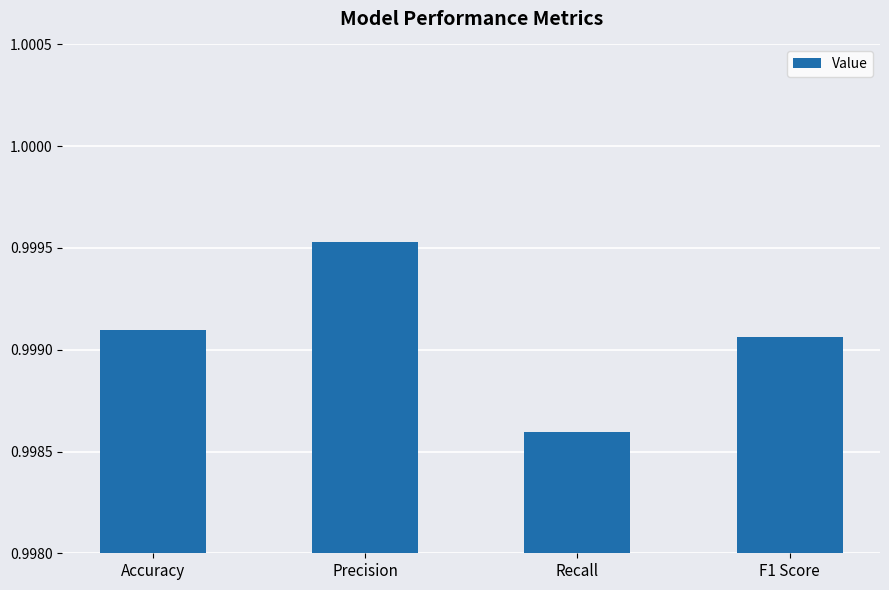

At which category does the chart reach its peak across all series?

Precision